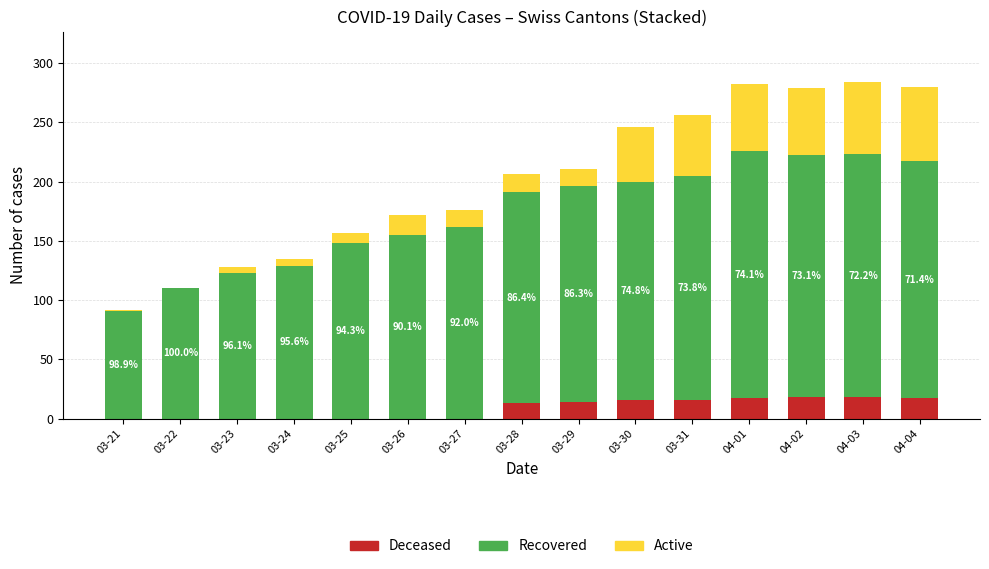

The value of Deceased at 03-26 is 0. True or false?

True